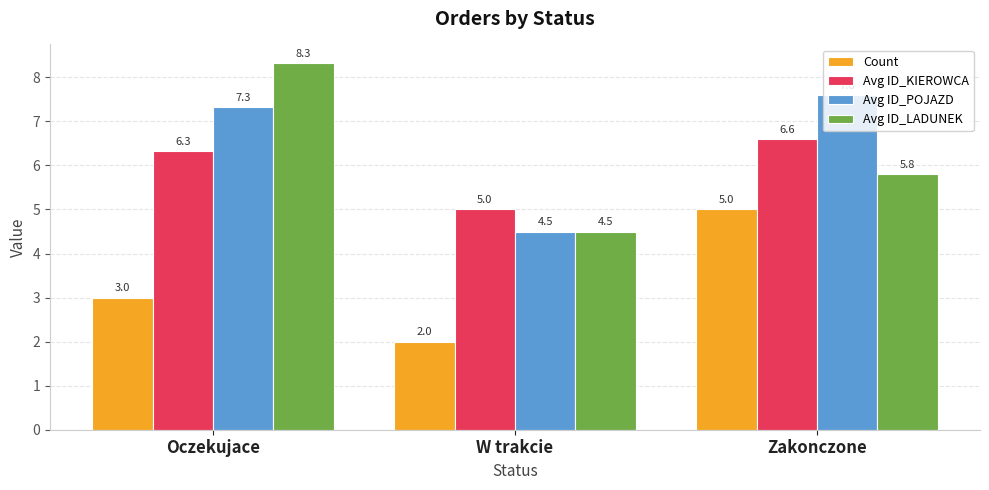

What is the total value across all series at Zakonczone?

25.0